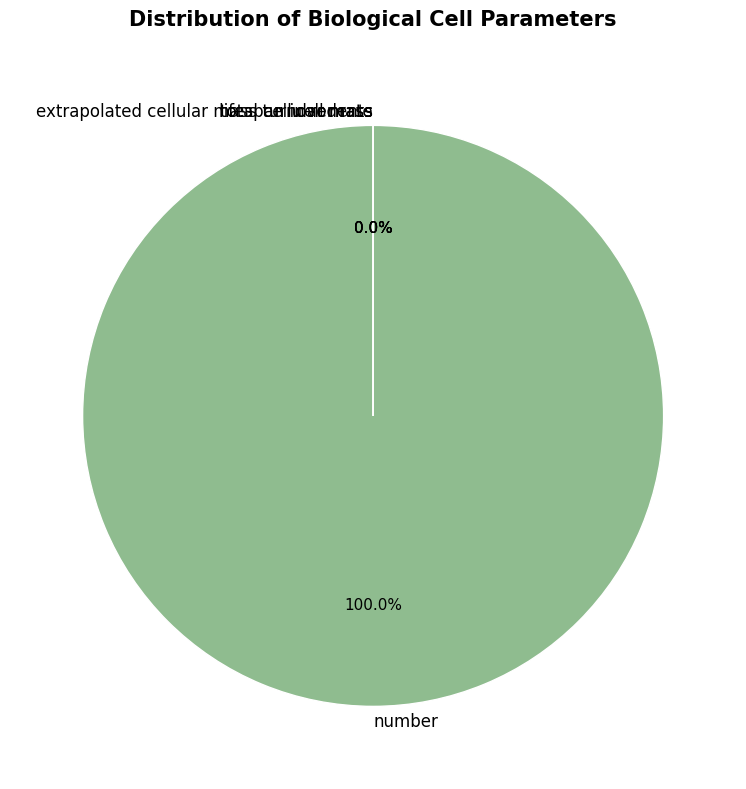

Approximately how many times larger is the value at total cellular mass compared to extrapolated cellular mass turnover rate?

32.0